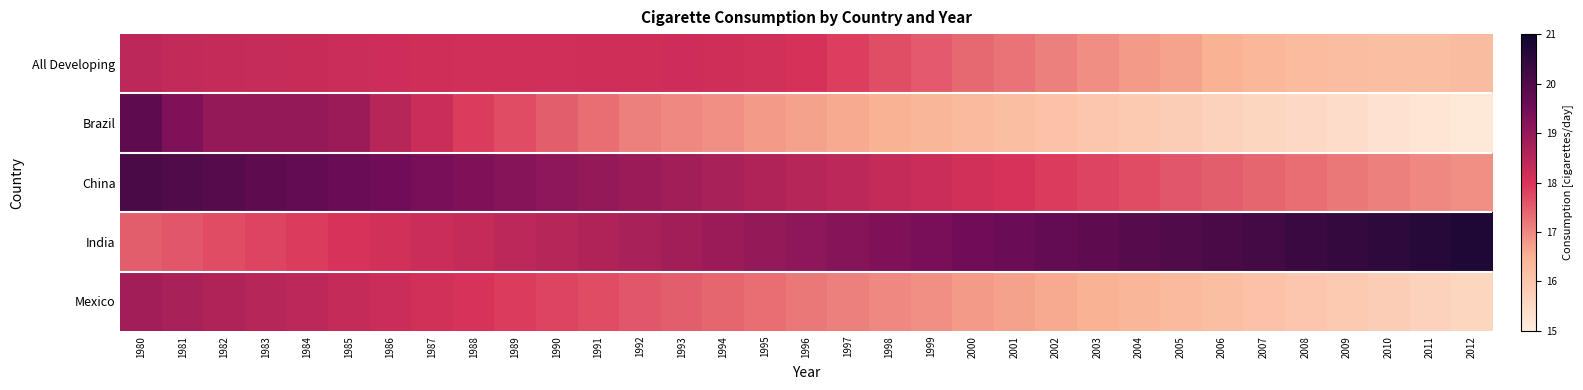

What is the difference between the highest and lowest values at 2007?

4.6